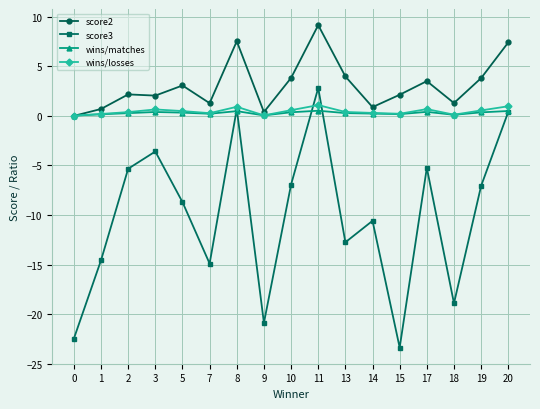

What value does the score2 series have at 15?

2.1